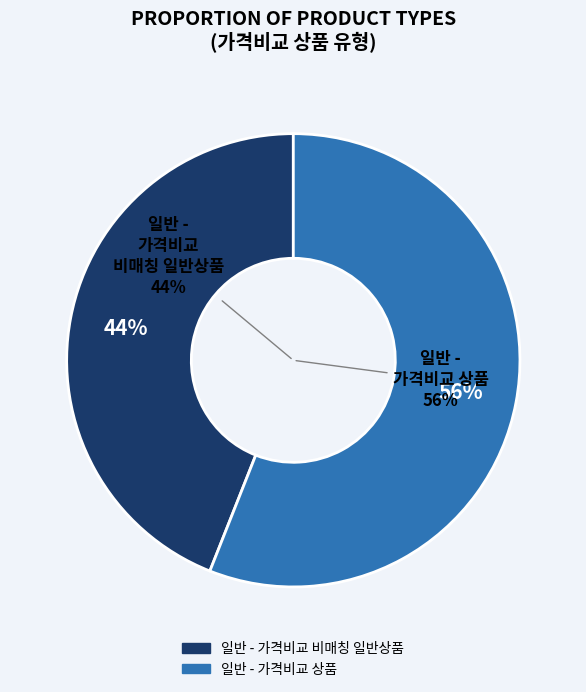

What is the majority slice?

일반 - 가격비교 상품